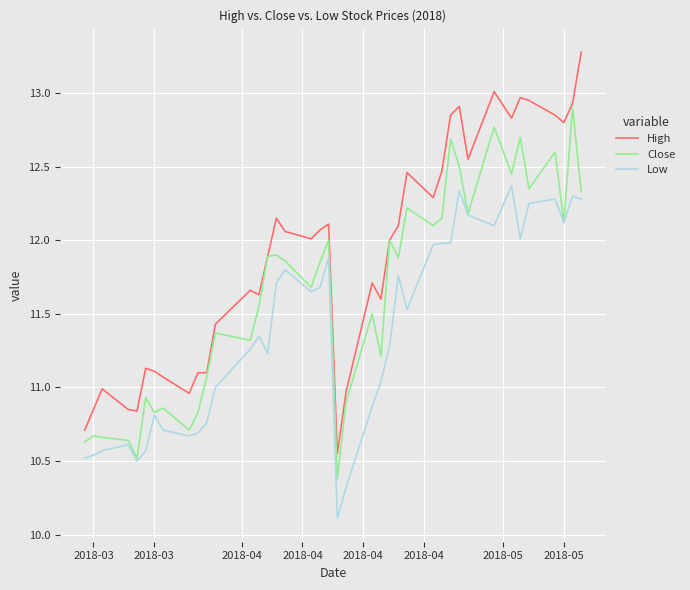

Rank the series by their average value, from lowest to highest.

Low, Close, High